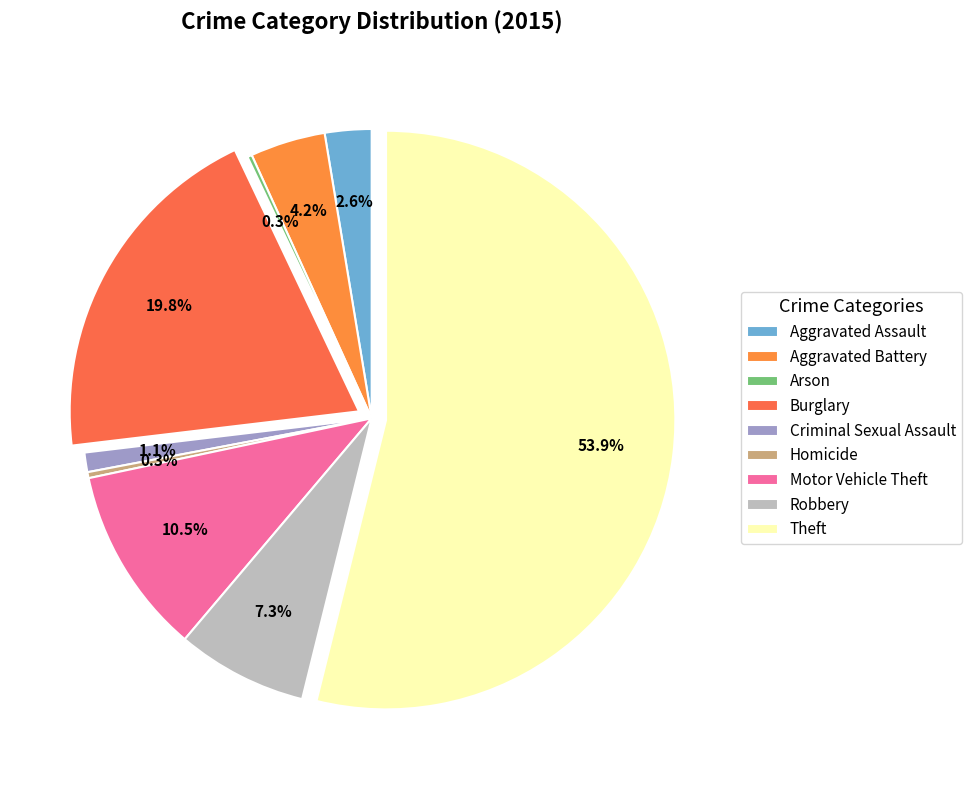

How many segments does this pie chart have?

9